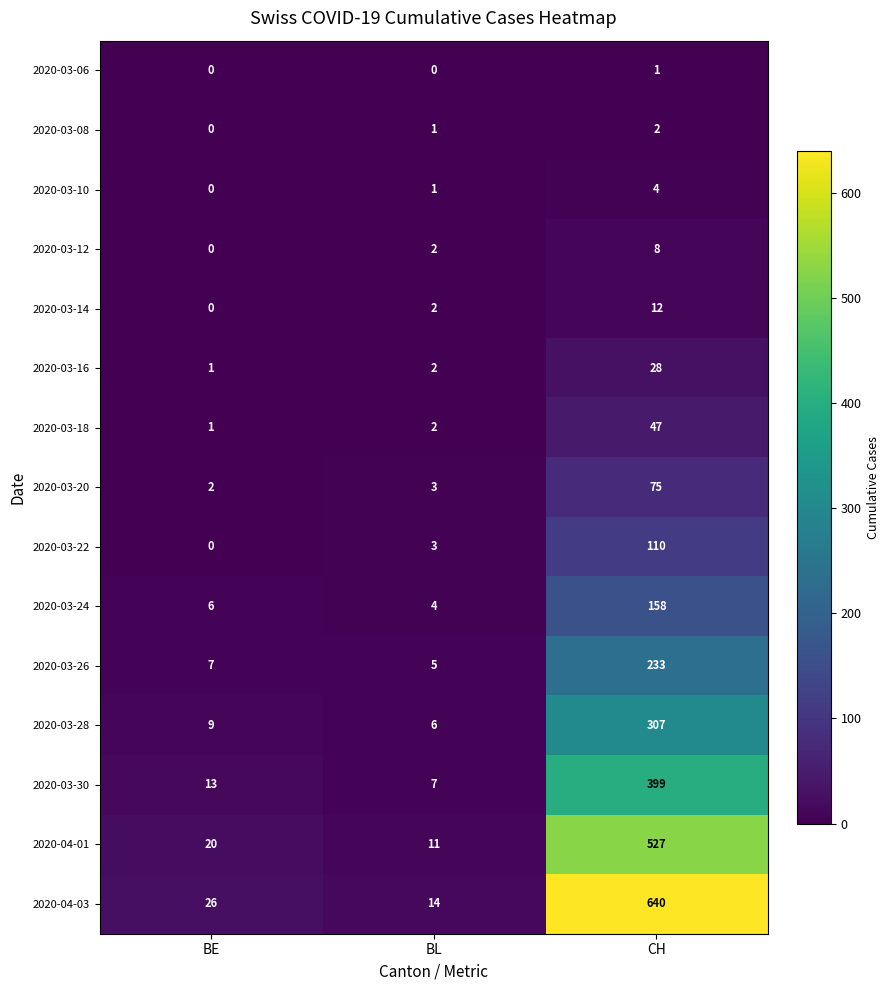

What is the average value of the 2020-03-22 series?

38